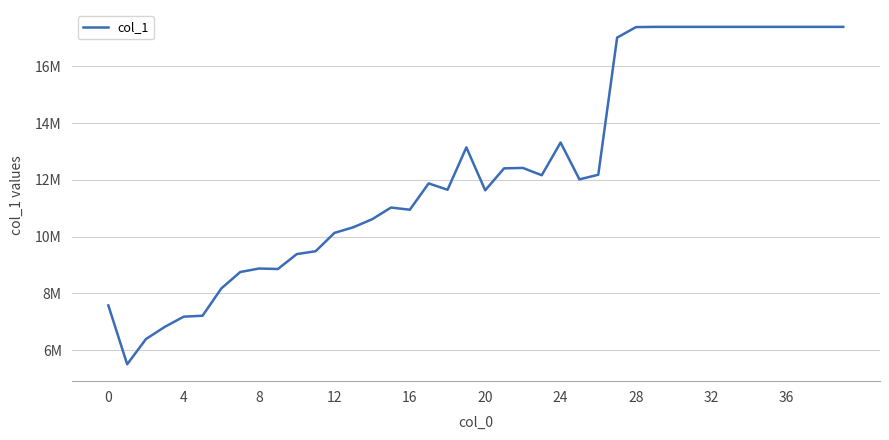

Does the chart display data point markers on the line(s)?

No